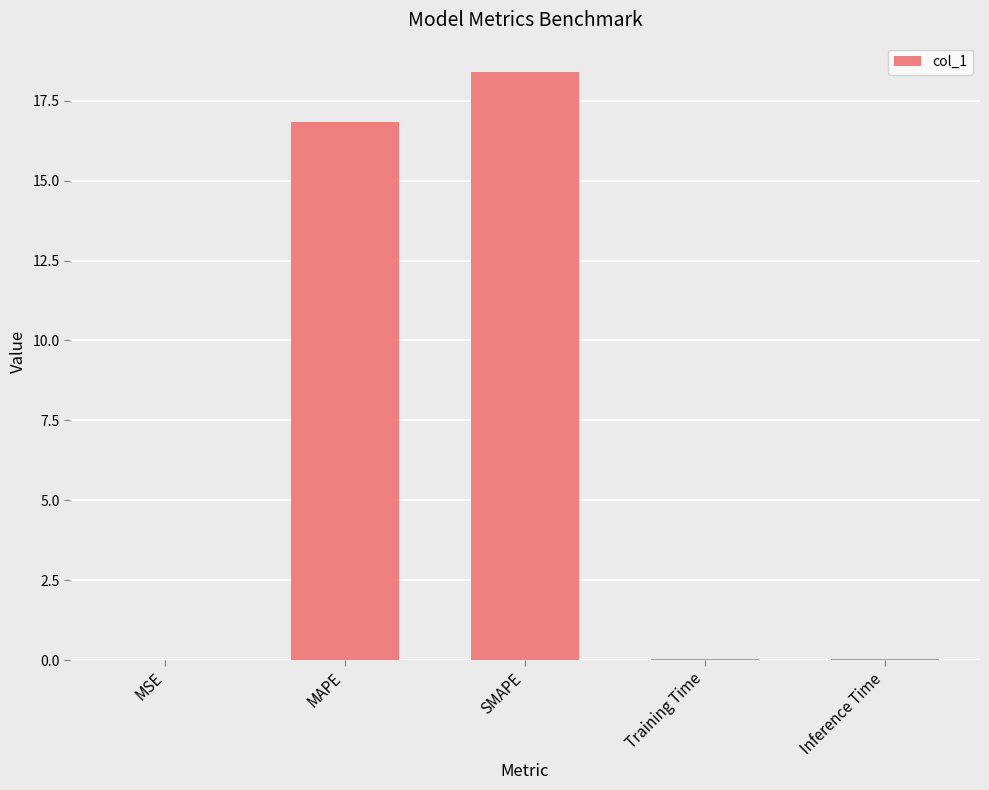

Between Inference Time and MAPE, which is larger?

MAPE